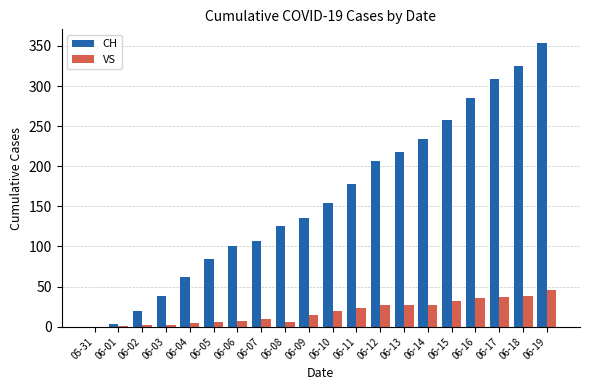

Is it true that VS equals 32 at 06-15?

True